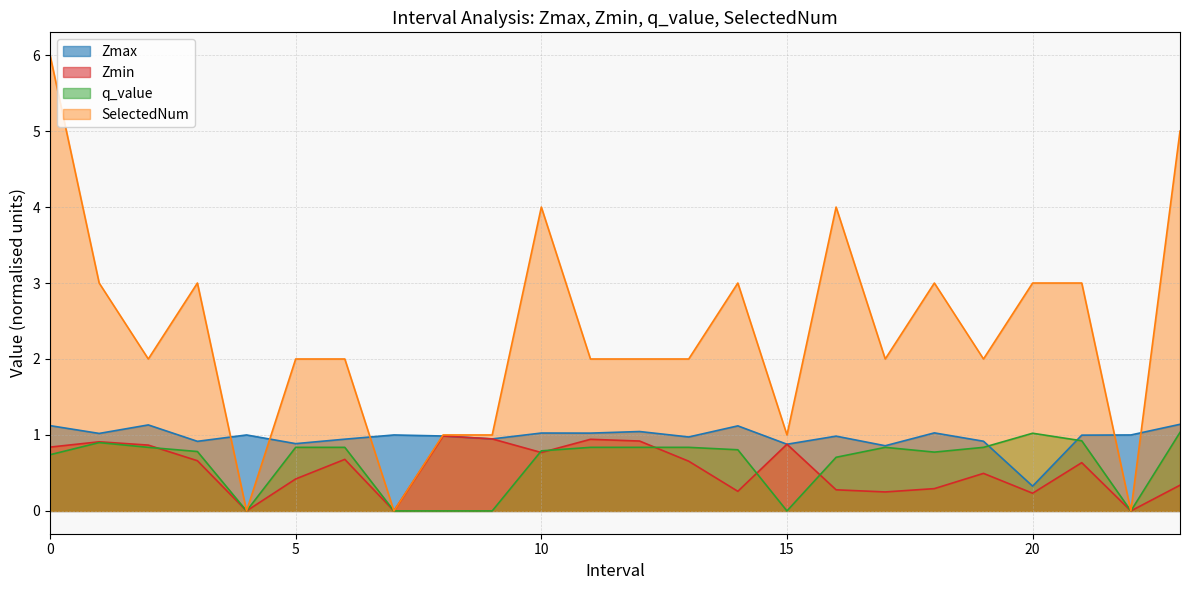

True or false: Zmin and Zmax cross at least once.

False